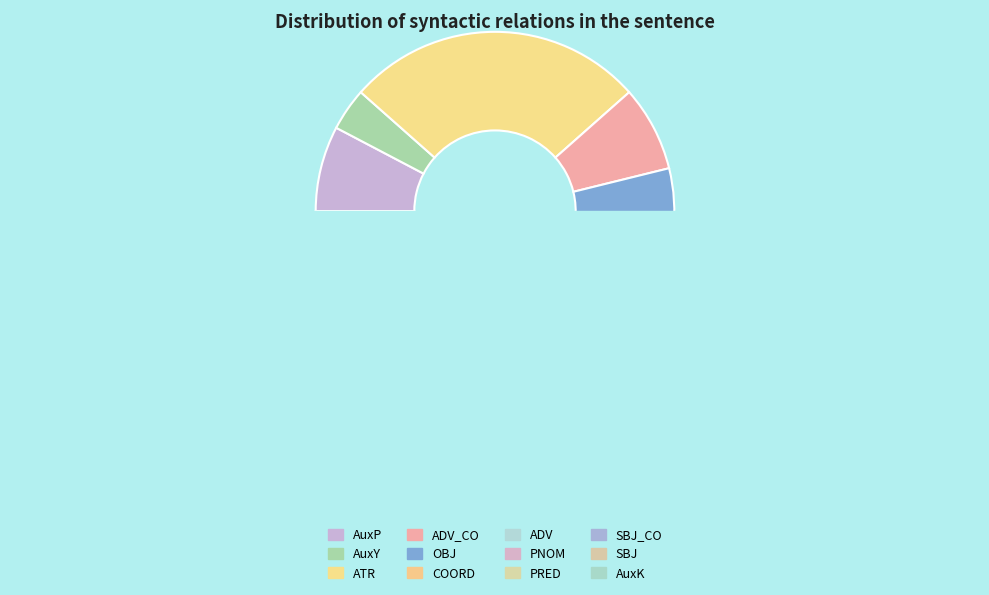

True or false: ATR accounts for 39% of the total.

False